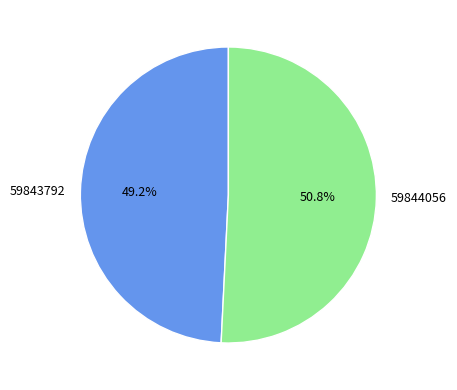

Rank the categories by value from lowest to highest.

59843792, 59844056